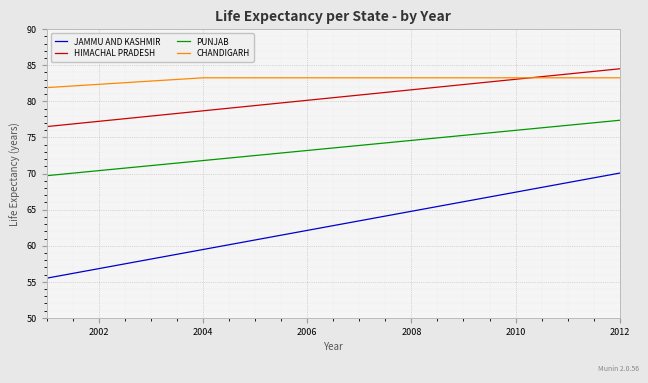

Which series has the largest range (max minus min)?

JAMMU AND KASHMIR